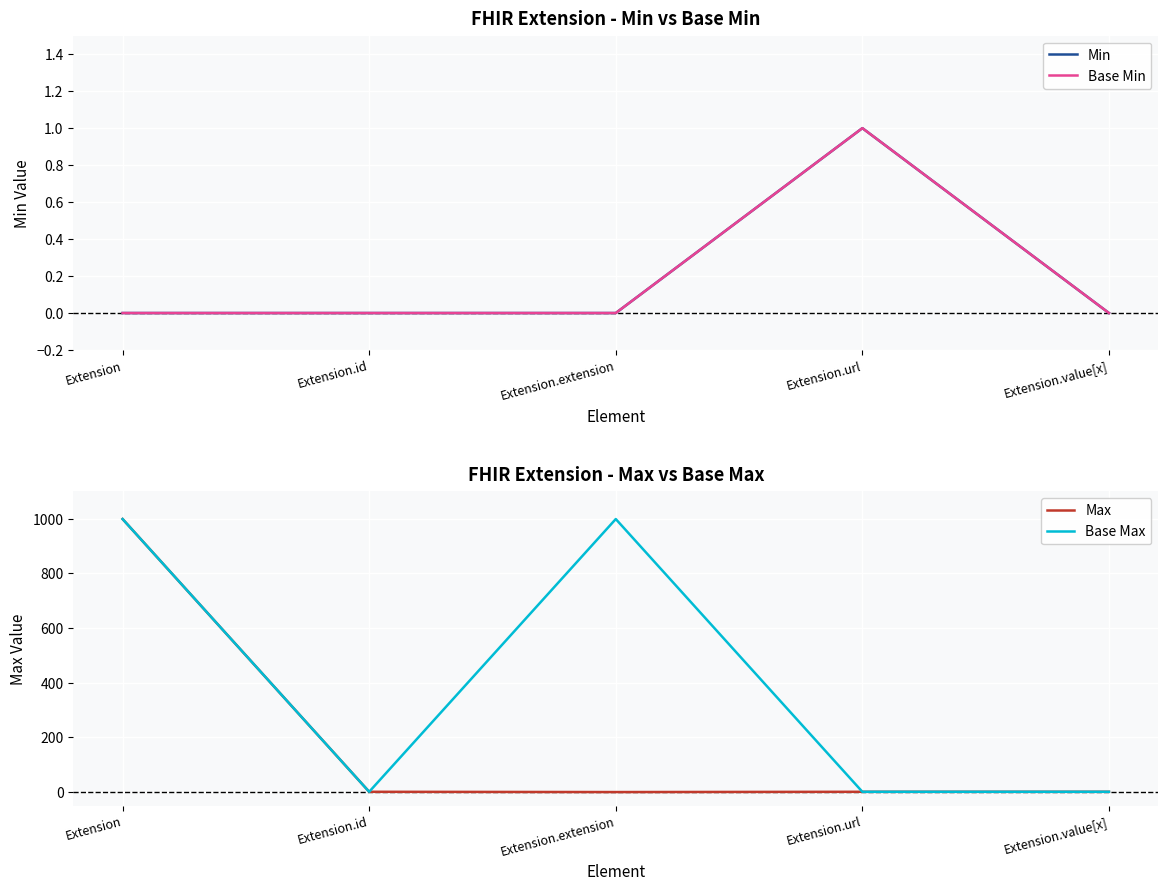

Where is Base Max nearest to the value 500?

Extension